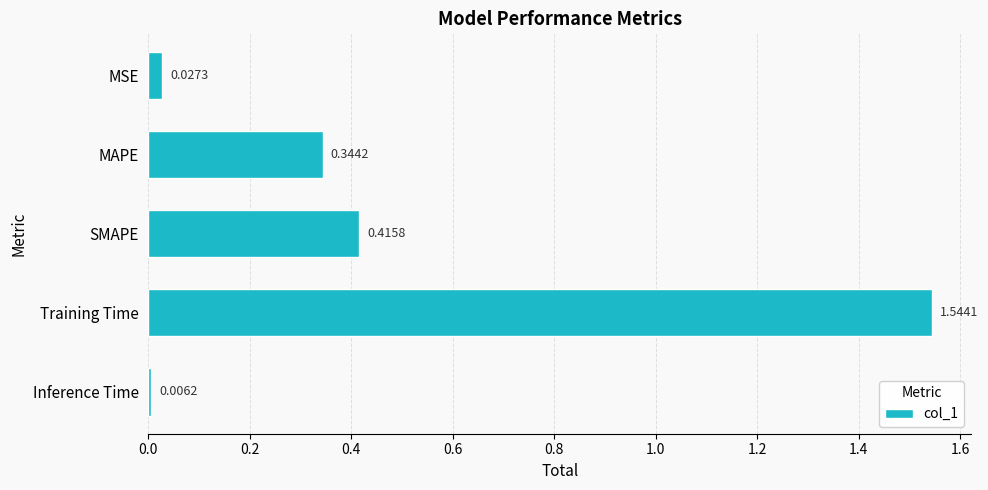

Rank the categories by value from lowest to highest.

Inference Time, MSE, MAPE, SMAPE, Training Time